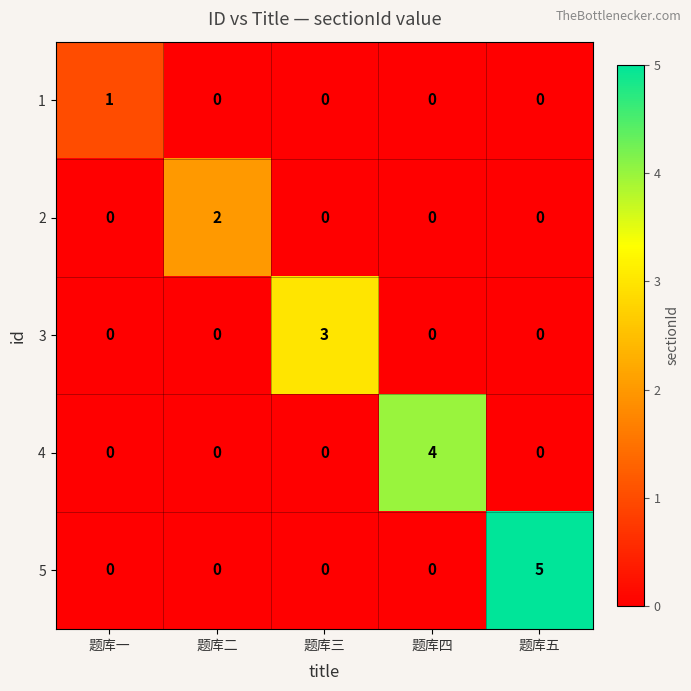

Reading left to right, transcribe all the data shown in this chart.

1: 1	0	0	0	0
2: 0	2	0	0	0
3: 0	0	3	0	0
4: 0	0	0	4	0
5: 0	0	0	0	5